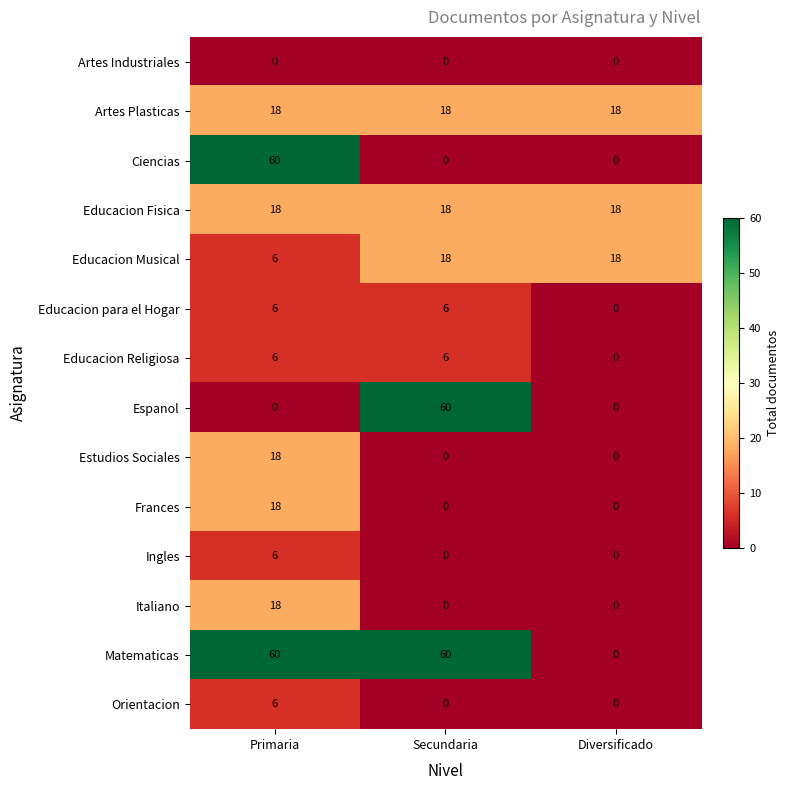

The value of Italiano at Secundaria is 0. True or false?

True